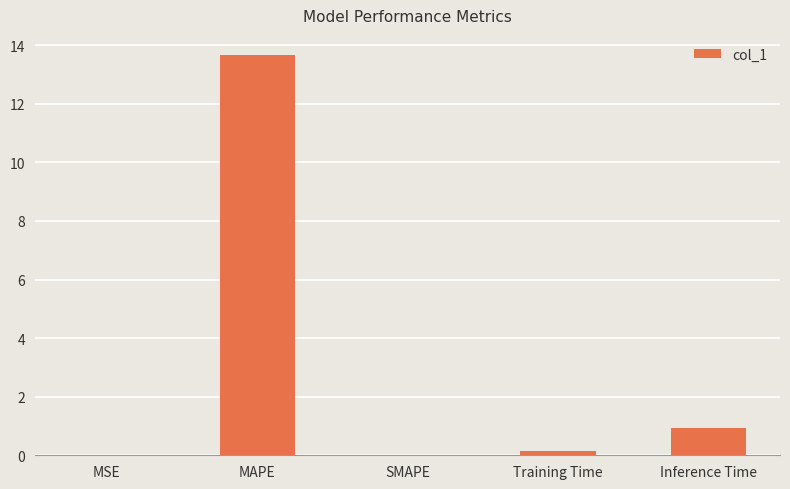

Which category has the highest value across all series?

MAPE